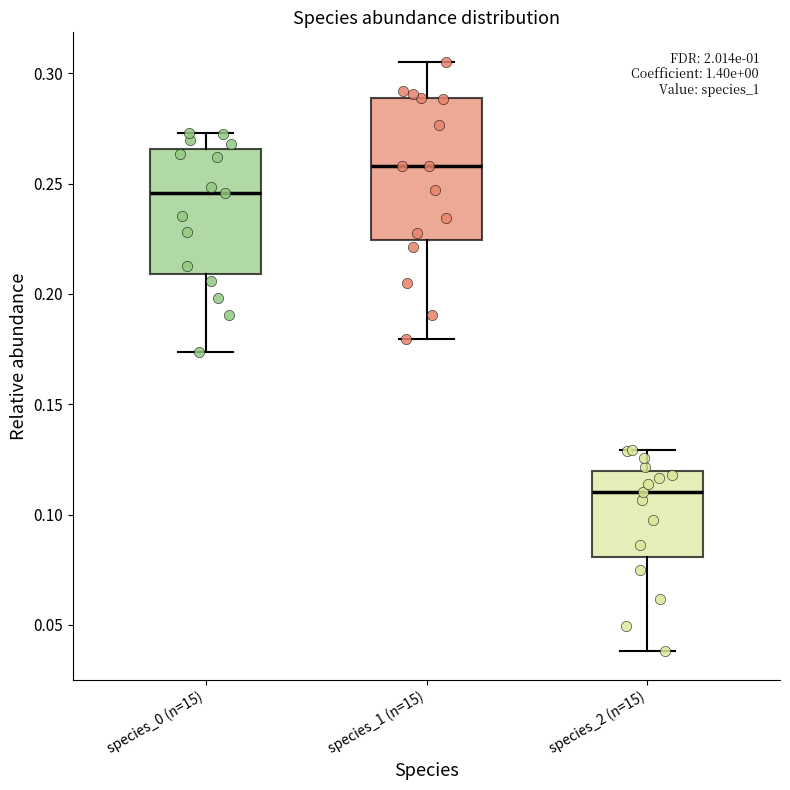

Where is the lower edge of the box for species_1 (n=15) on the y-axis? The values are not printed on the chart, so give them approximately, as read against the axis.

0.225